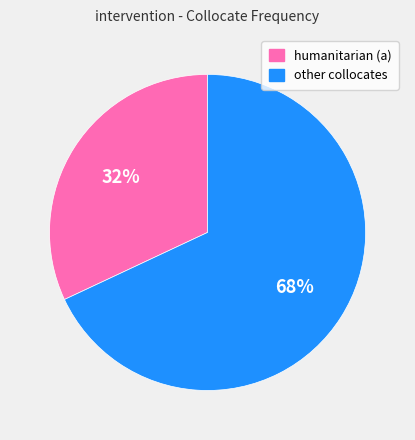

To the nearest percent, what is the difference between the largest and smallest slice percentages?

36%